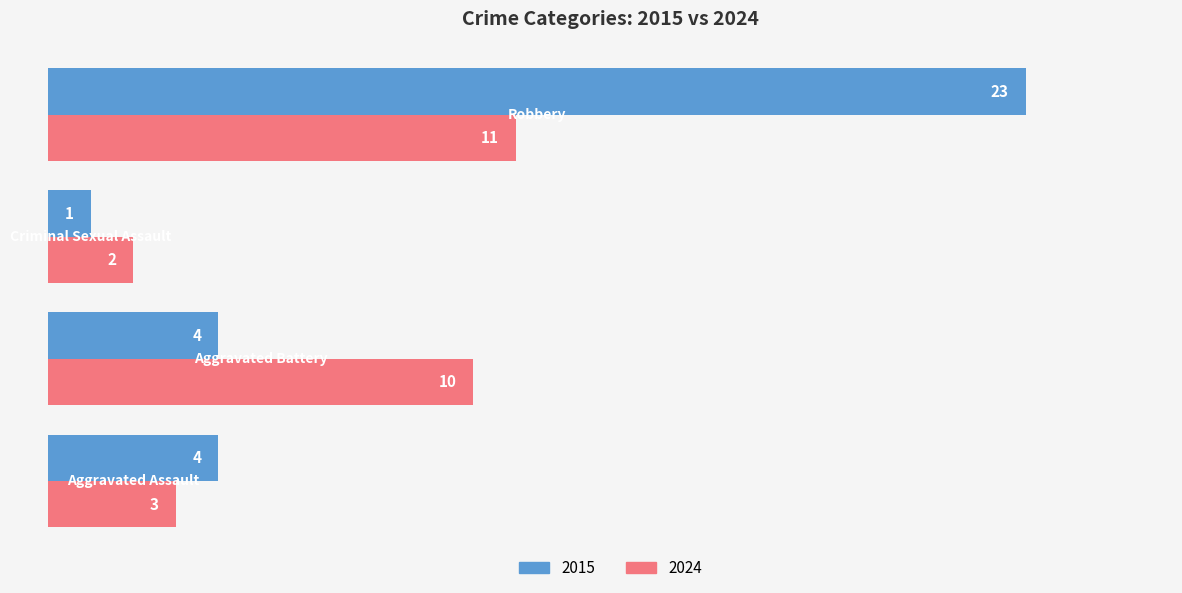

List the series in order of their peak value, lowest first.

2024, 2015